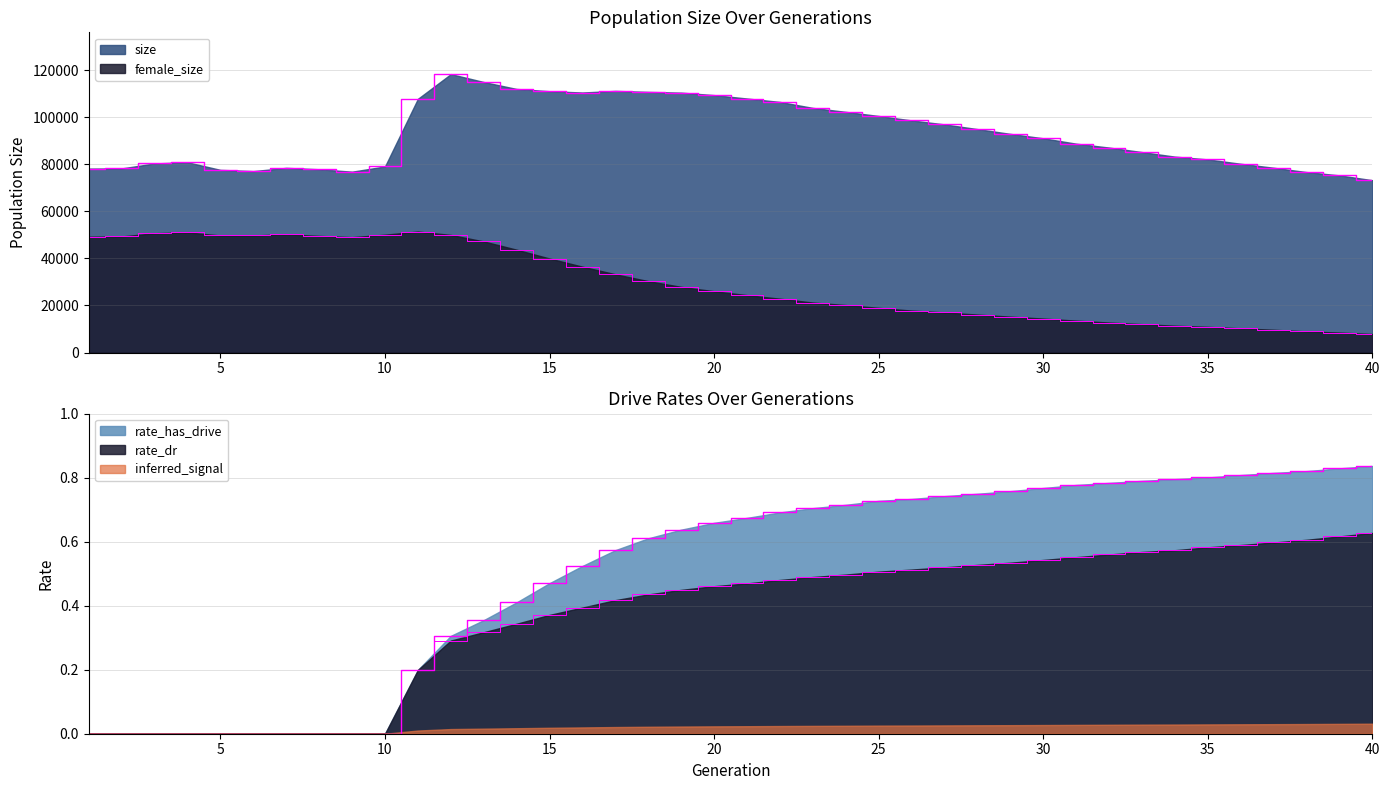

Where is rate_dr nearest to the value 0?

1